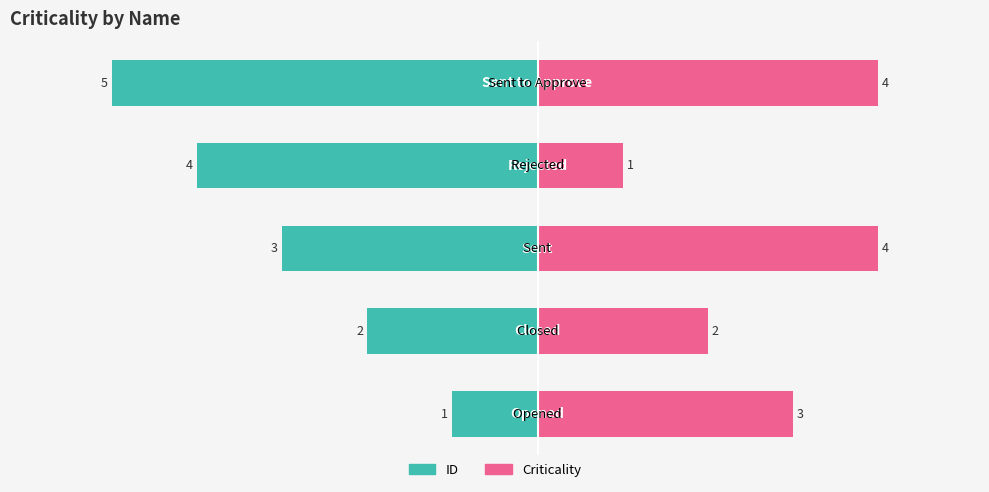

Rank the categories by Criticality value from lowest to highest.

3, 1, 0, 2, 4